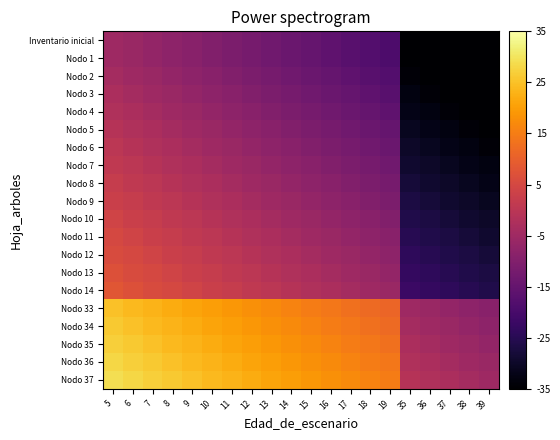

Between 19 and 5, which is larger?

5